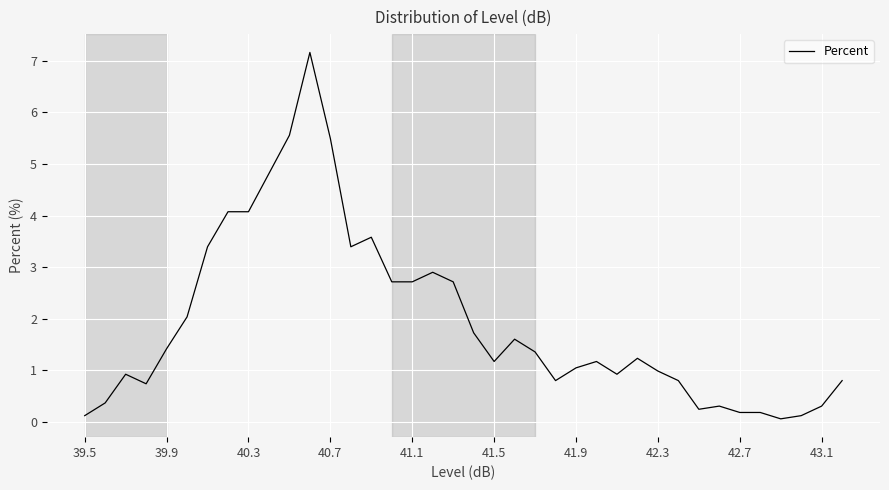

What is the greatest value displayed?

7.2